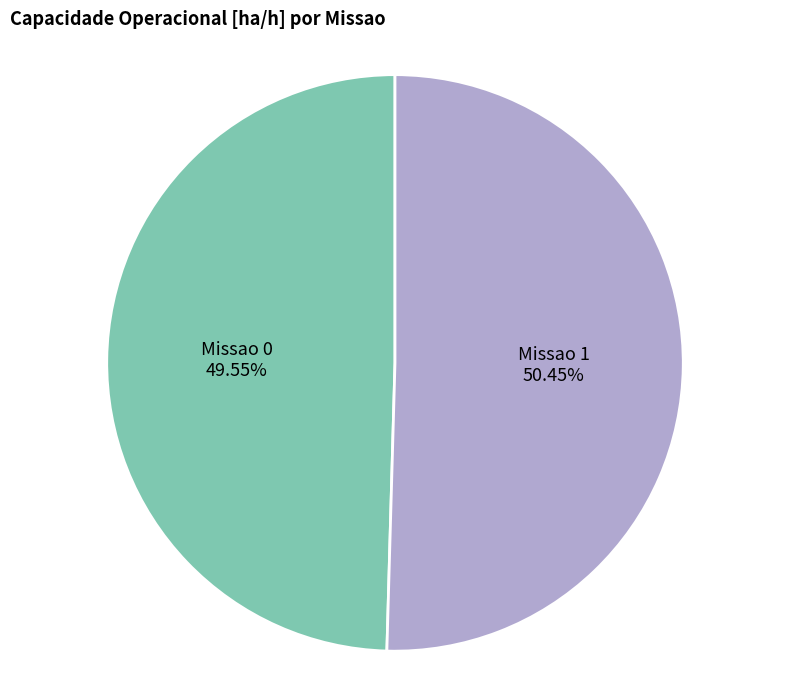

Approximately how many times larger is the value at Missao 0 compared to Missao 1?

1.0